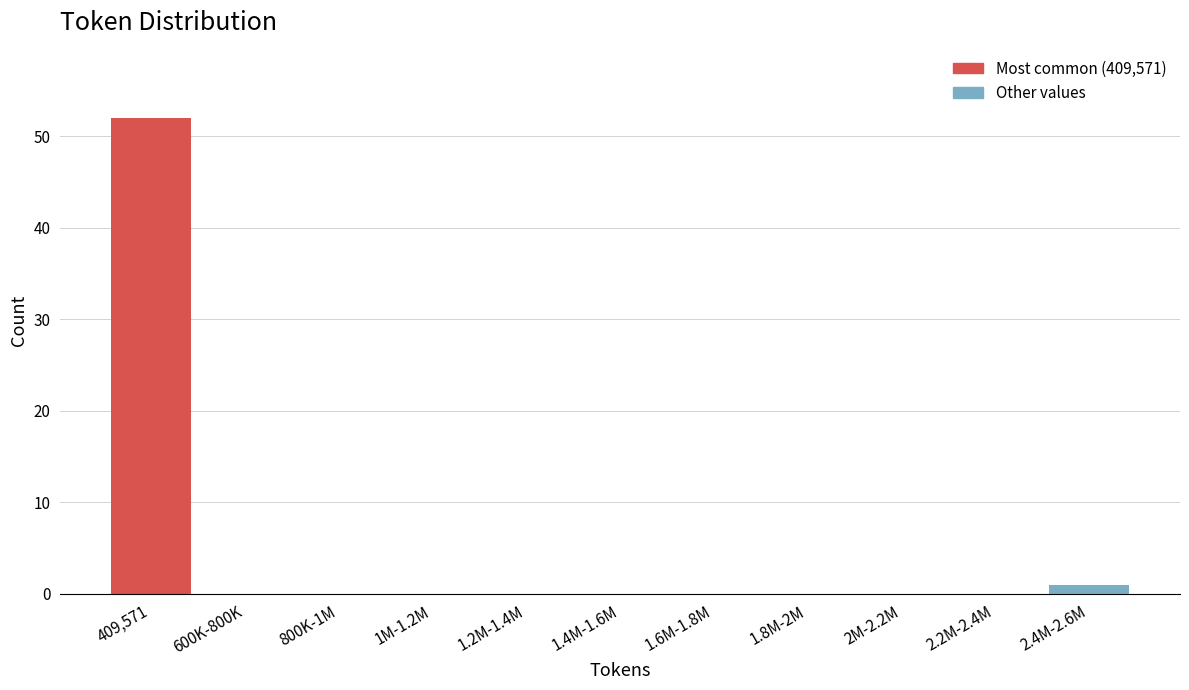

Reading left to right, list all the values displayed in this chart.

409,571=52	600K-800K=0	800K-1M=0	1M-1.2M=0	1.2M-1.4M=0	1.4M-1.6M=0	1.6M-1.8M=0	1.8M-2M=0	2M-2.2M=0	2.2M-2.4M=0	2.4M-2.6M=1